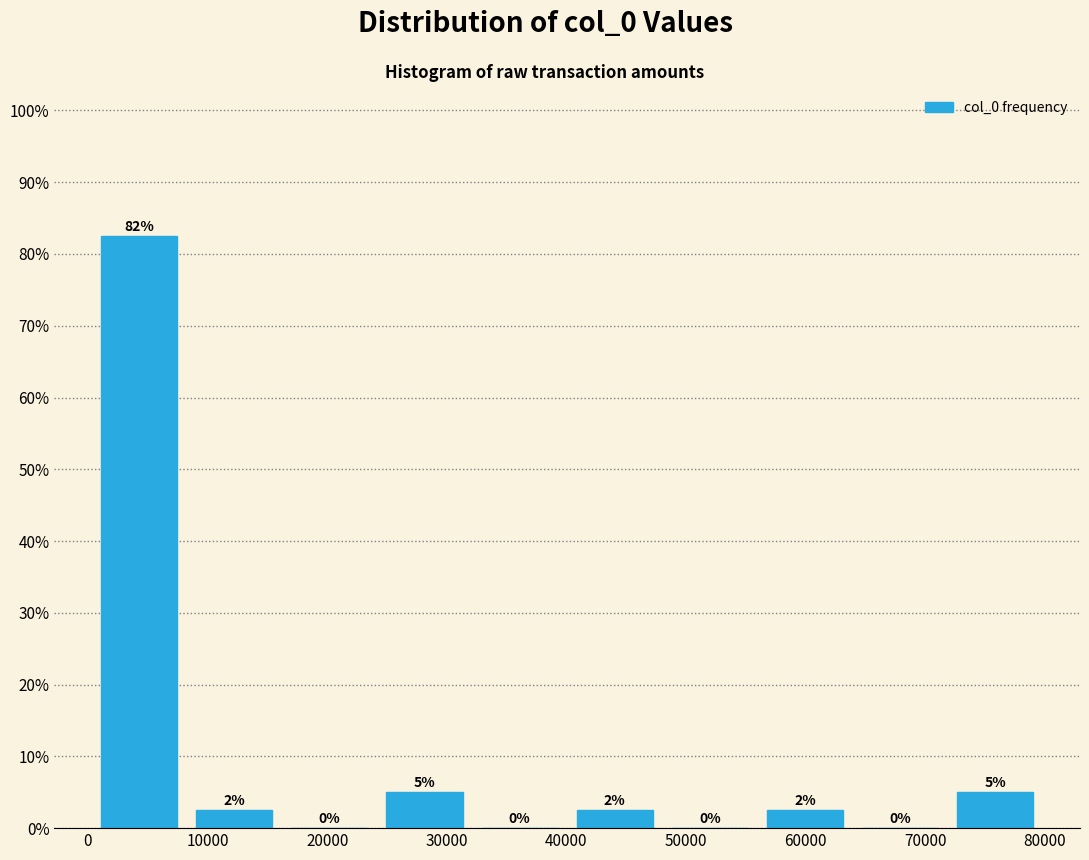

Which range on the x-axis has the tallest bar?

0 to 8000